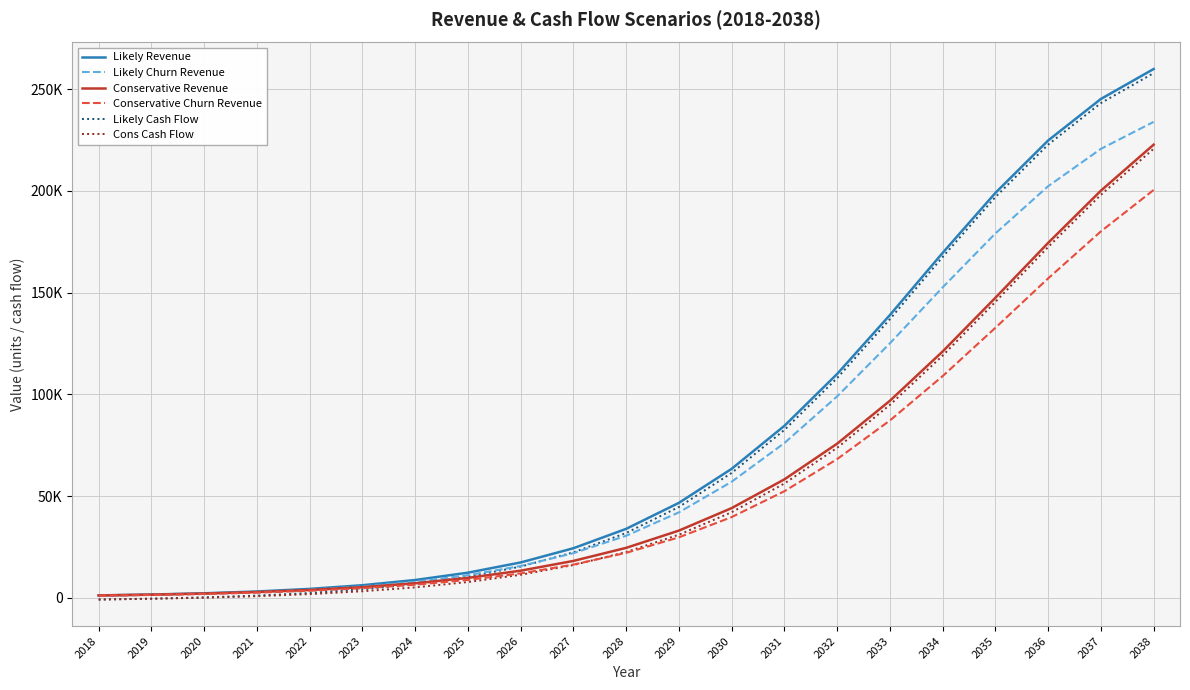

Is this an area chart (filled region under the line)?

No